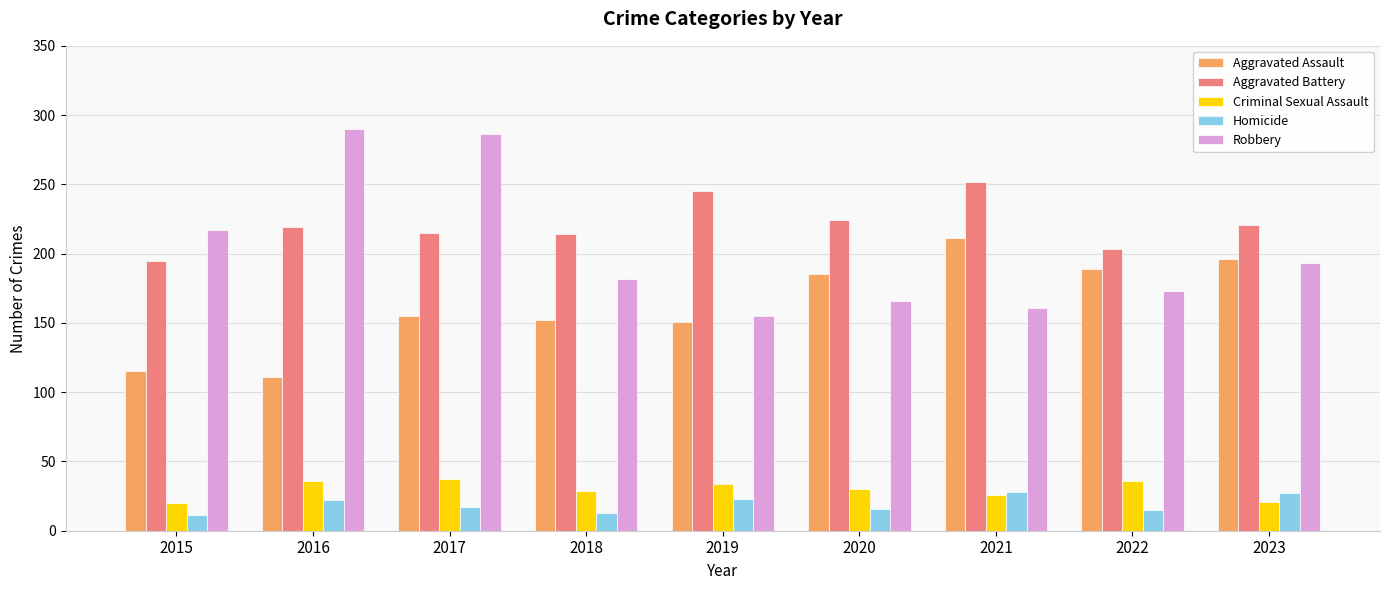

Is the value of Robbery at 2022 greater than the value of Aggravated Battery at 2017?

No